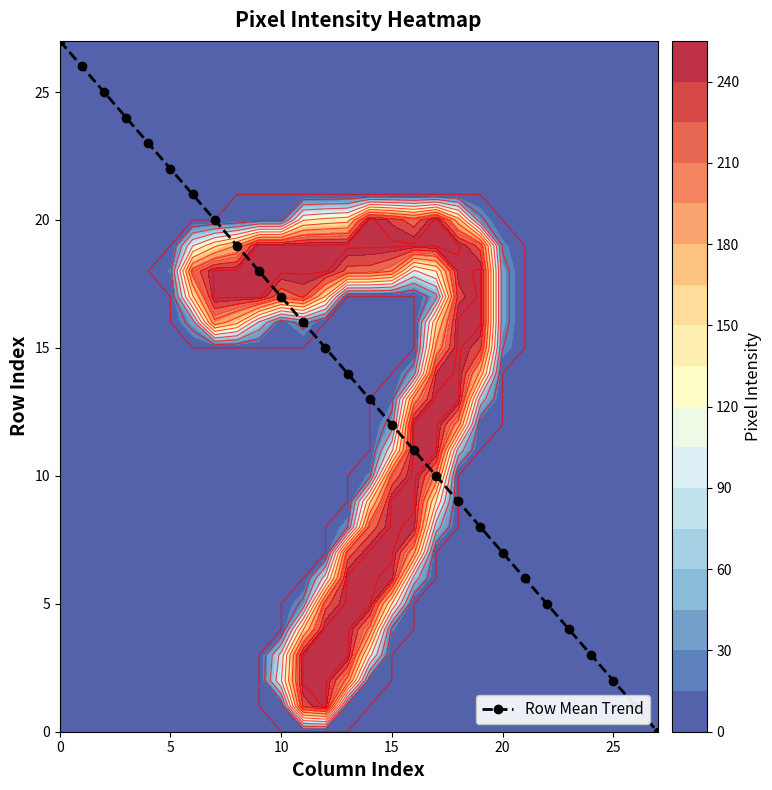

How many distinct data groups are displayed?

1